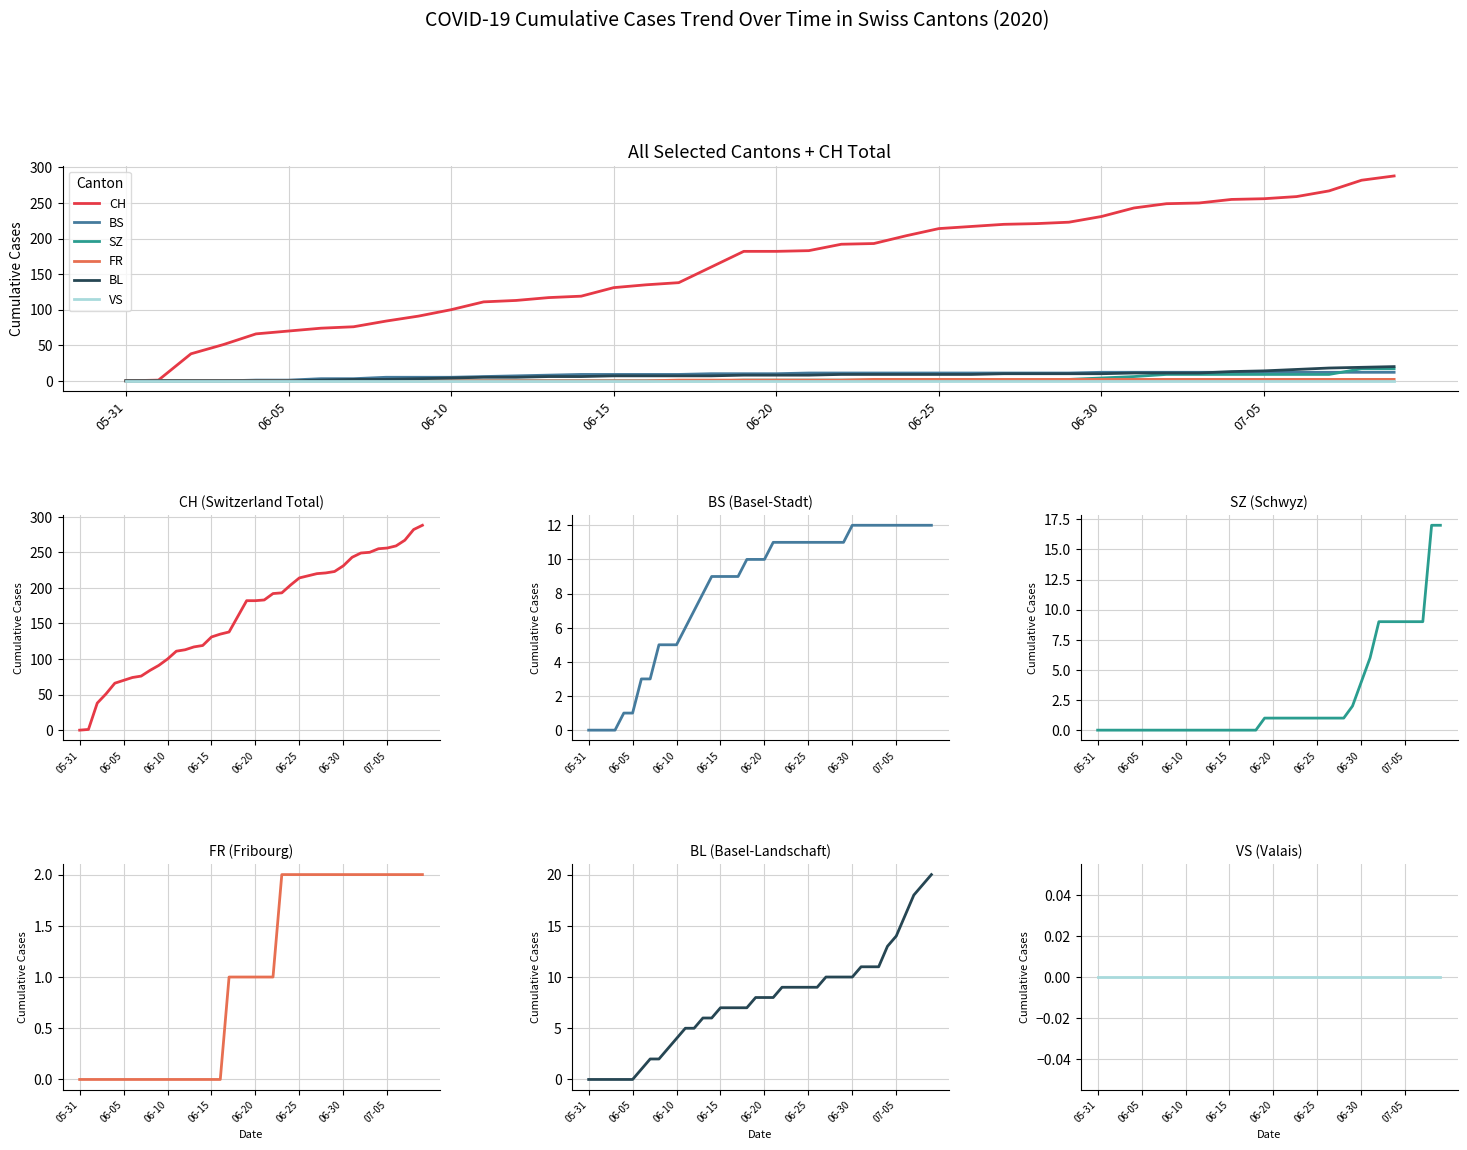

True or false: BL has more than 1 interior local peaks.

False